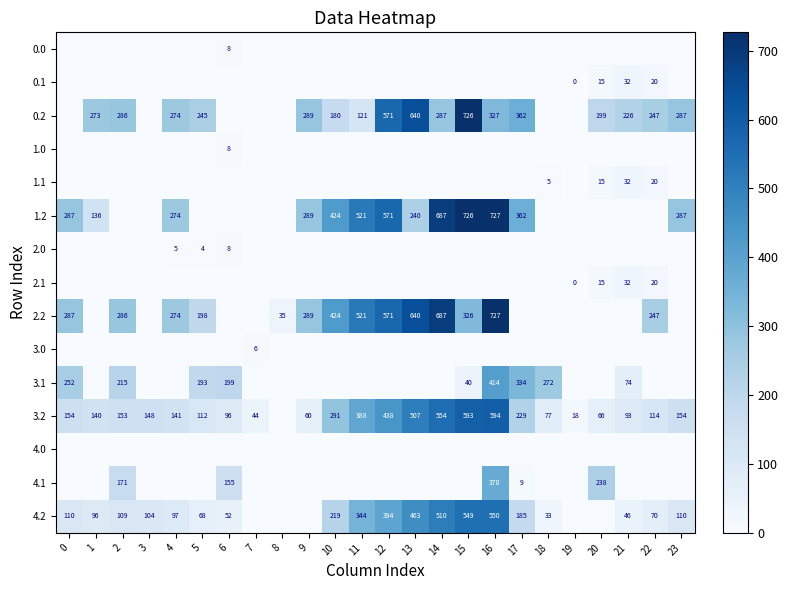

How many positive values does the 3.0 series have?

1